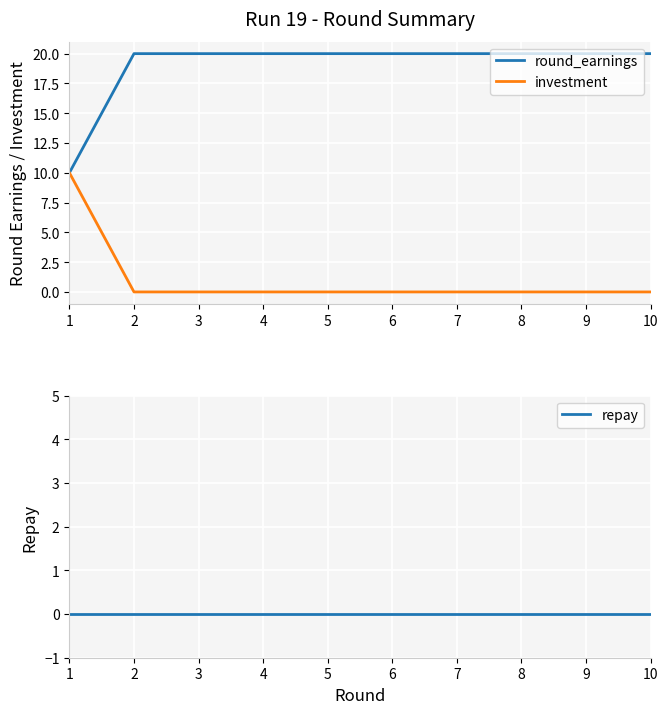

Is the value of investment at 8 greater than the value of round_earnings at 2?

No